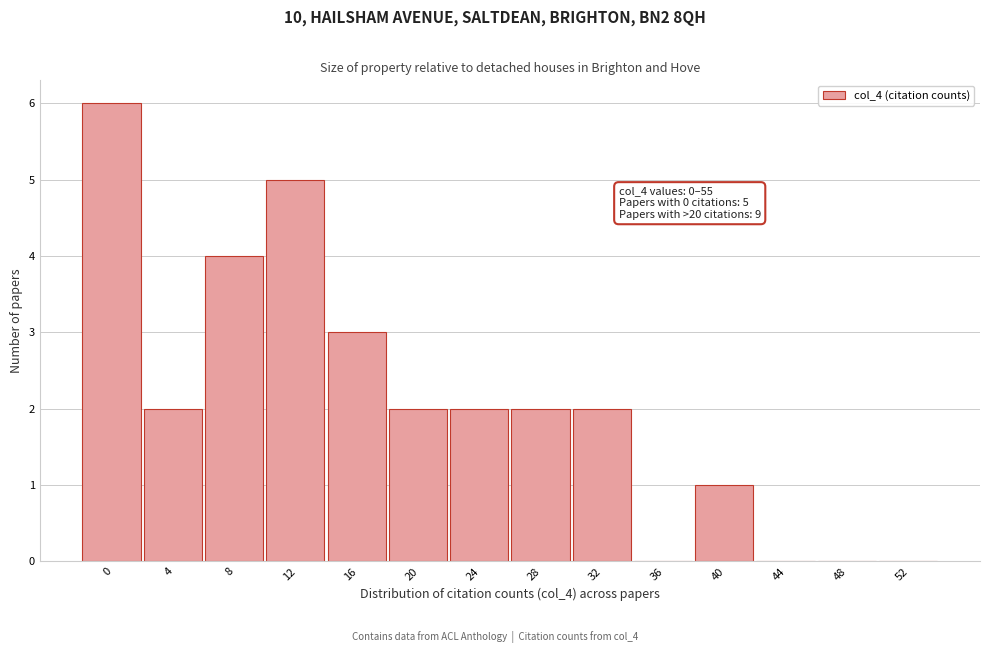

Reading left to right, extract all data points from this chart.

0=6	4=2	8=4	12=5	16=3	20=2	24=2	28=2	32=2	36=0	40=1	44=0	48=0	52=0